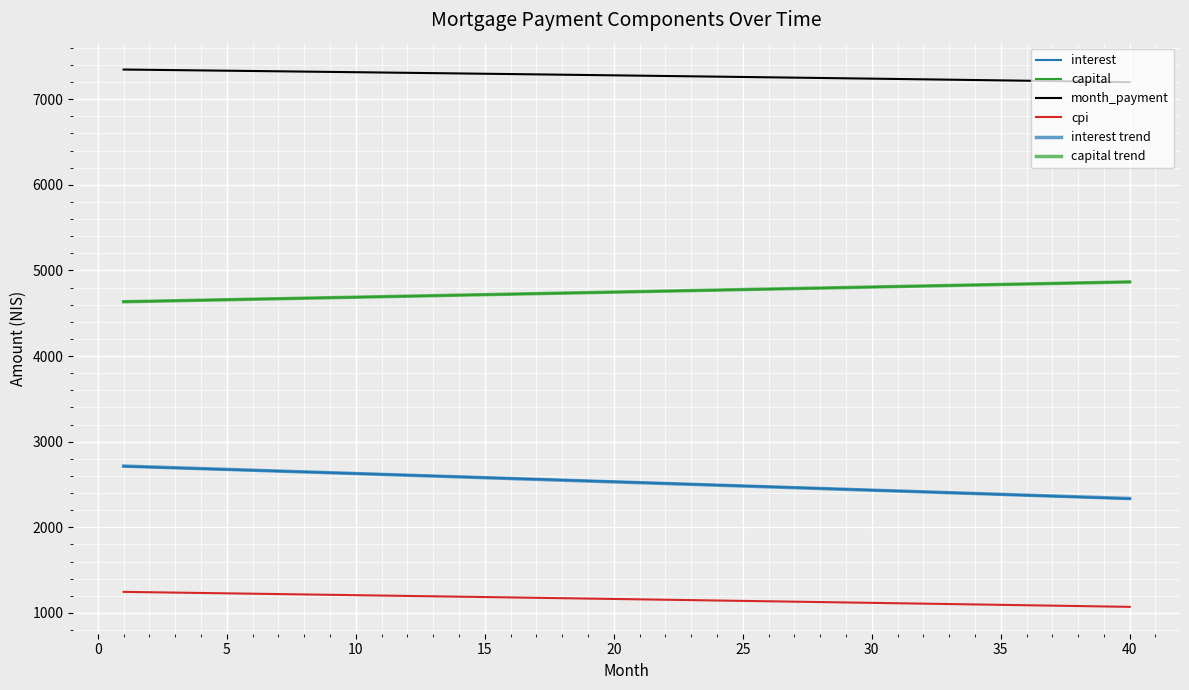

Does the chart have visible grid lines?

Yes